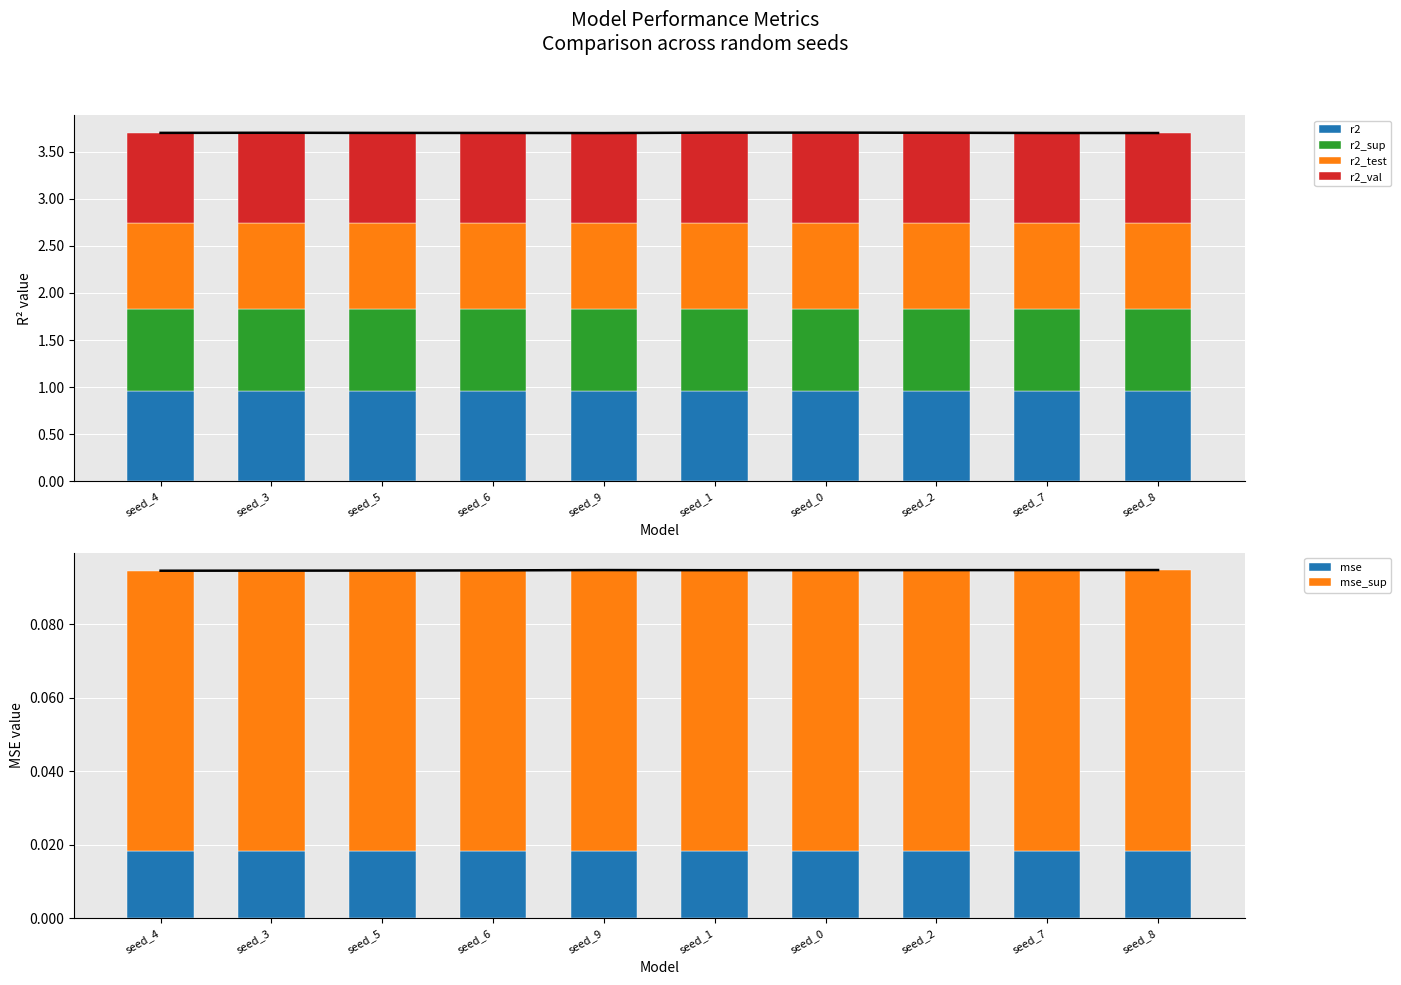

What is the total value across all series at seed_2?

3.8